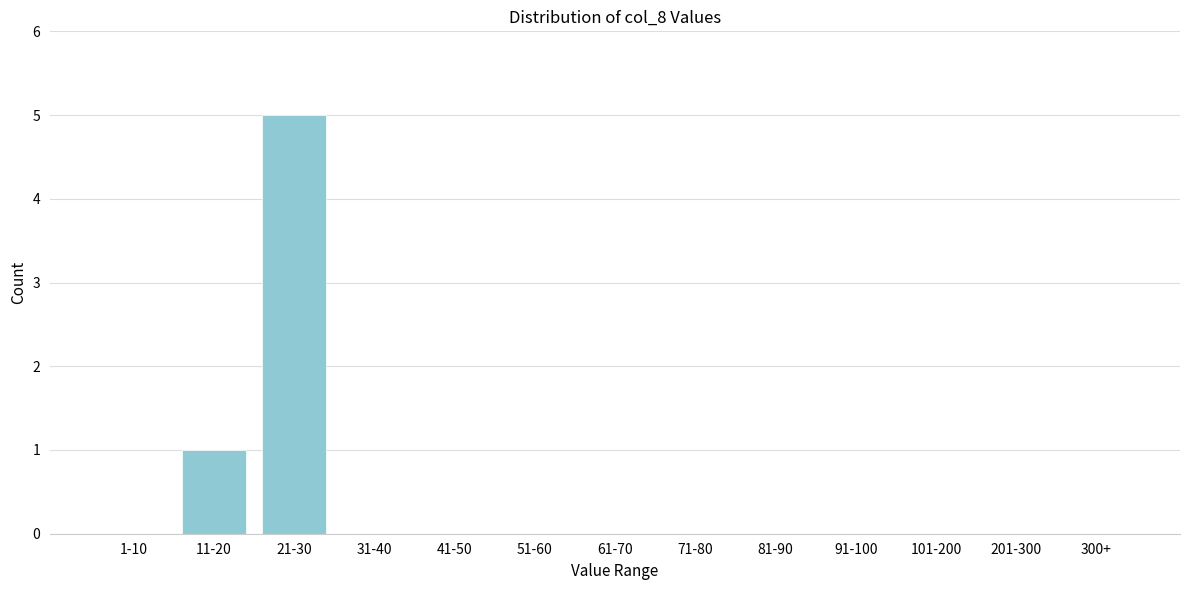

Reading left to right, transcribe all the data shown in this chart.

1-10=0	11-20=1	21-30=5	31-40=0	41-50=0	51-60=0	61-70=0	71-80=0	81-90=0	91-100=0	101-200=0	201-300=0	300+=0